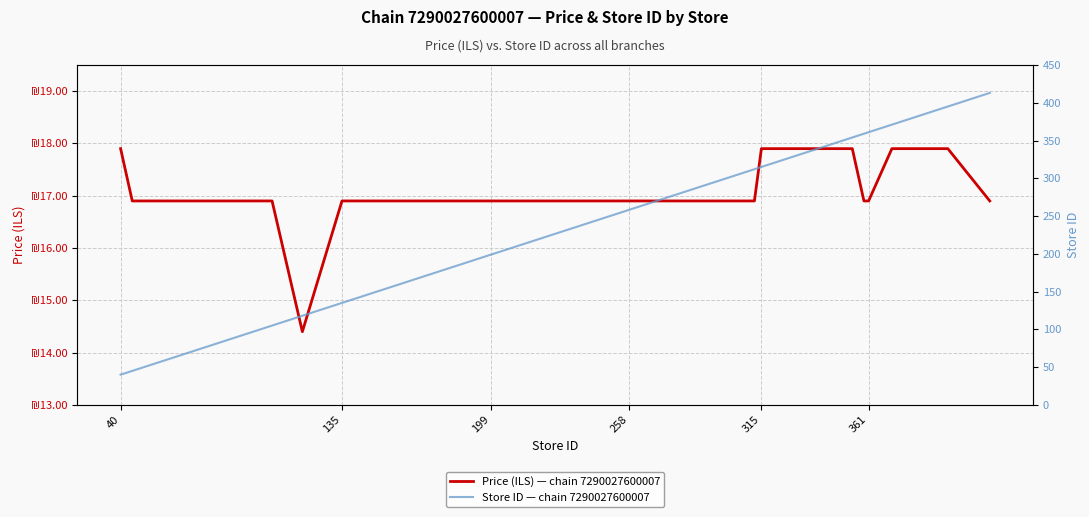

At which label does Price (ILS) — chain 7290027600007 first exceed 16?

40